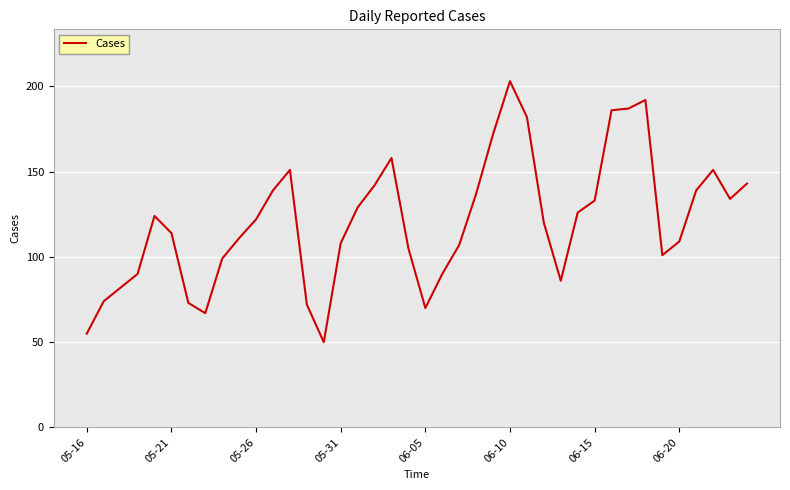

What is the smallest value displayed?

50